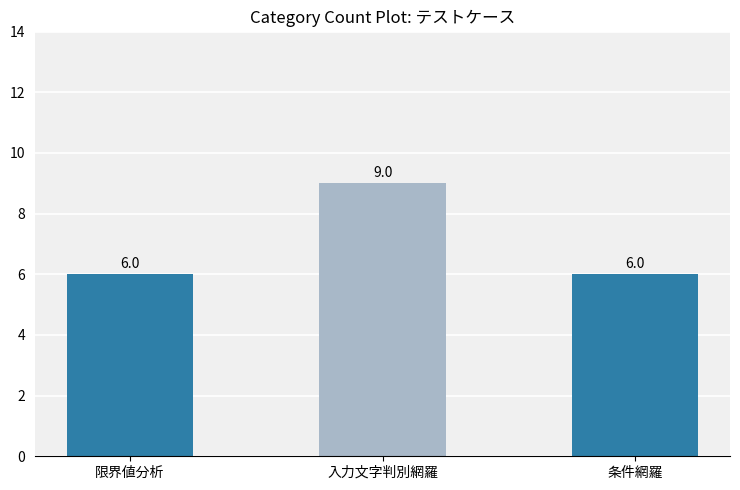

What is the difference between the maximum and minimum values?

3